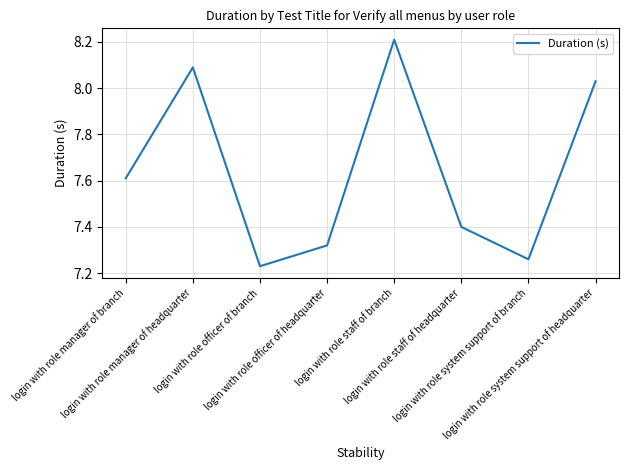

What is the greatest value displayed?

8.2